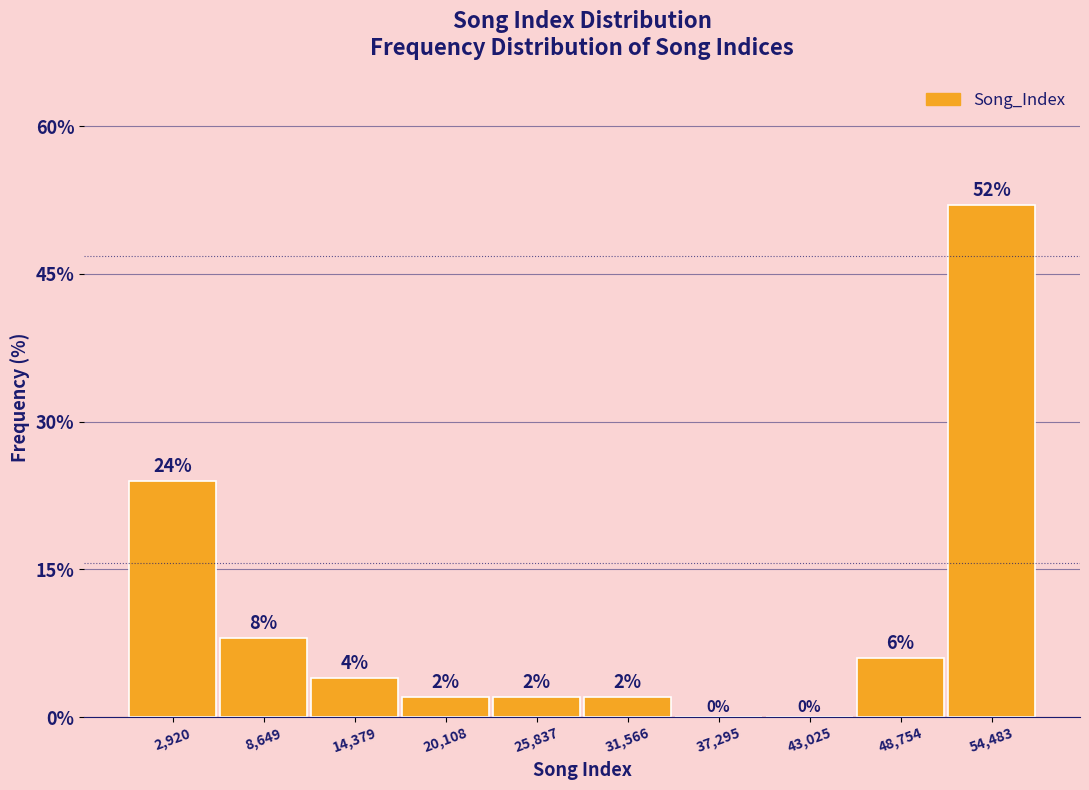

Reading left to right, transcribe this chart: for each bar, give the range it covers on the x-axis and its height. The bar edges are not printed on the chart, so give them approximately, as read against the axis.

0 to 6000: 24
6000 to 12000: 8
12000 to 17000: 4
17000 to 23000: 2
23000 to 29000: 2
29000 to 34000: 2
34000 to 40000: 0
40000 to 46000: 0
46000 to 52000: 6
52000 to 57000: 52